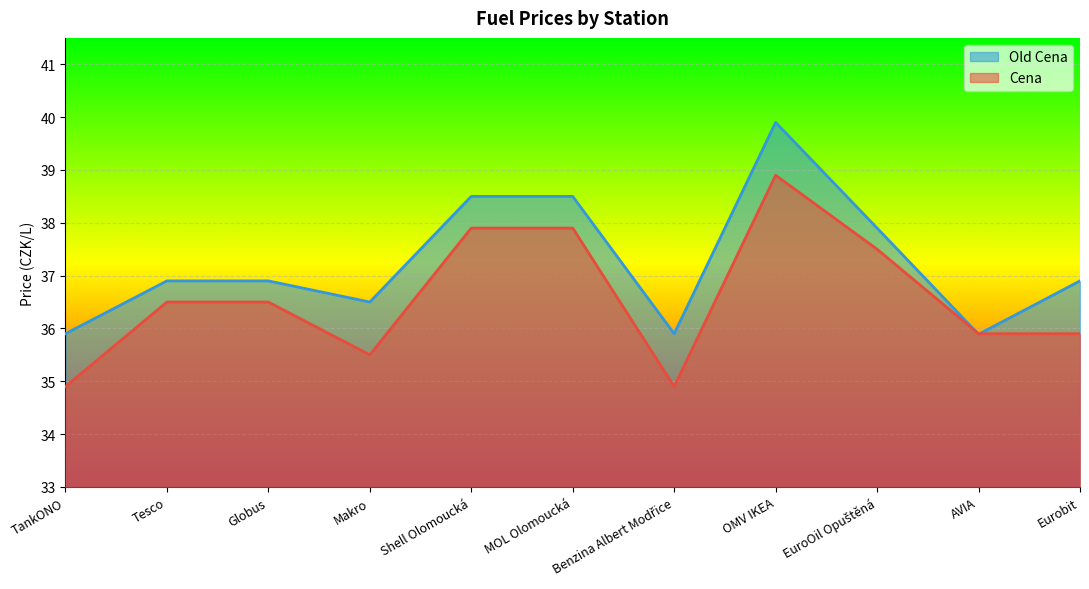

What is the difference between the maximum and minimum values in the Old Cena series?

4.0